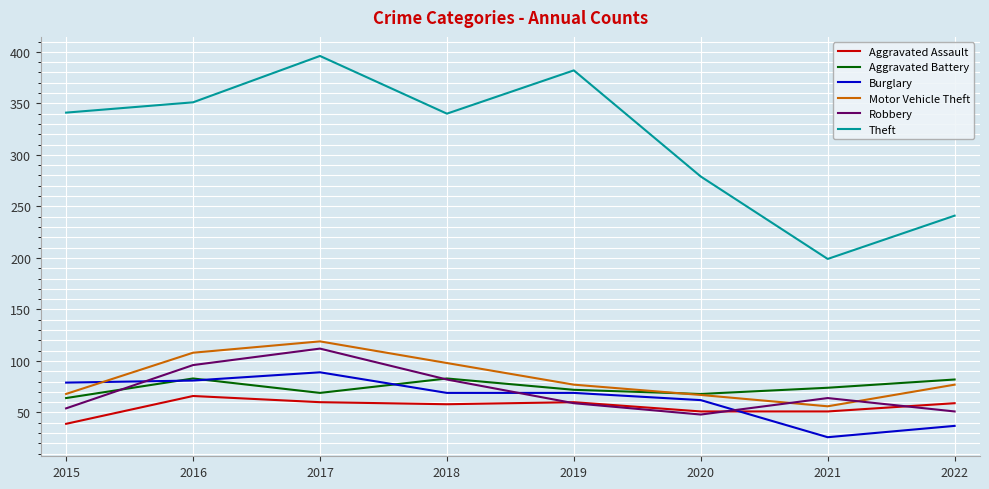

After their last crossing, which series has the higher values: Aggravated Battery or Robbery?

Aggravated Battery